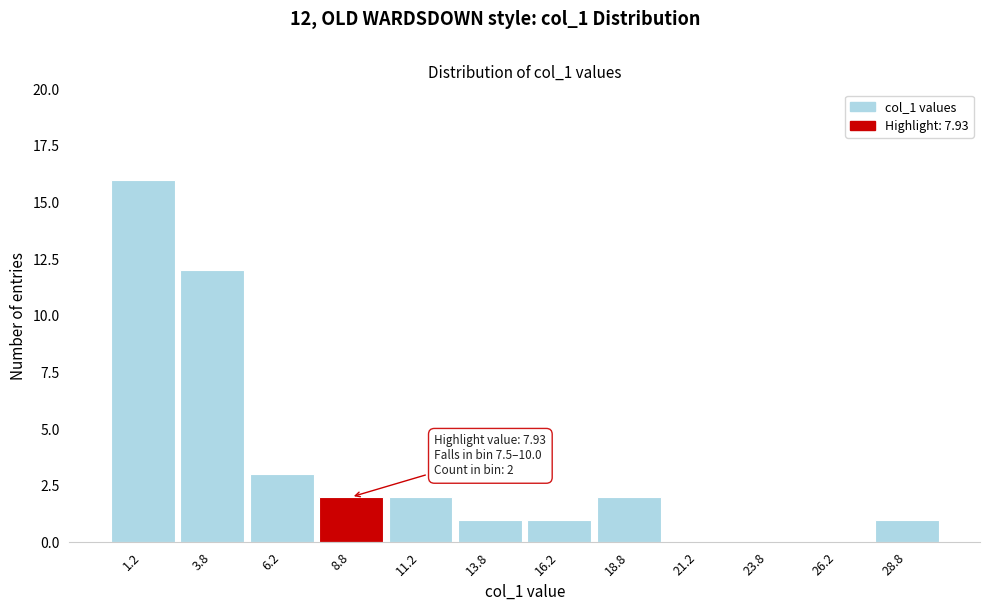

Over which range of the x-axis is the bar tallest?

0.0 to 2.5